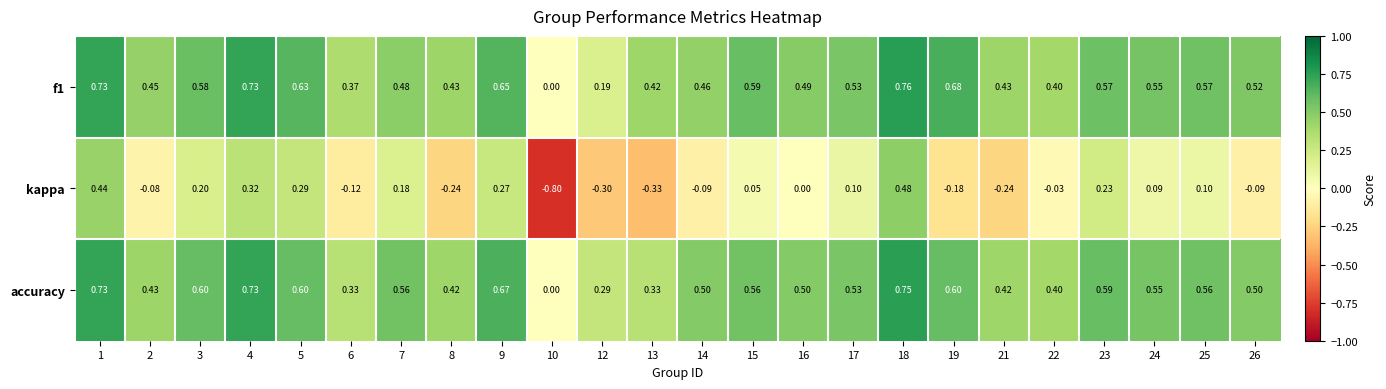

Which series changed the most between 2 and 4?

kappa